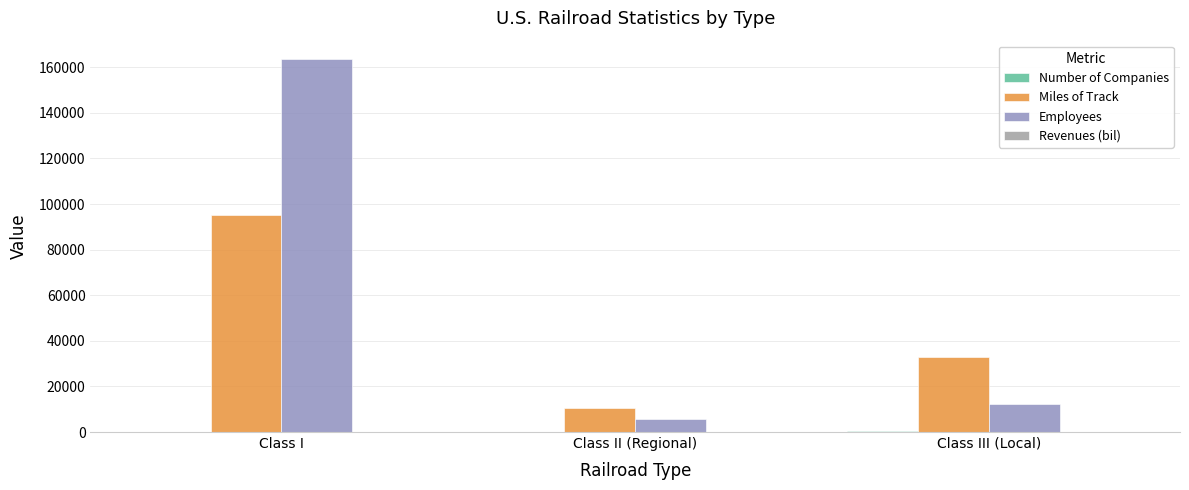

Which series has the widest spread of values?

Employees